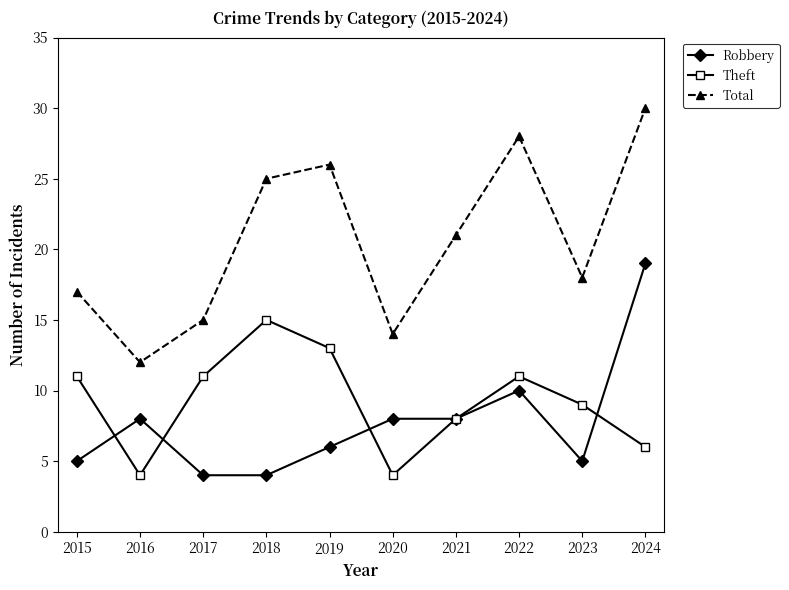

What is the total value across all series at 2017?

30